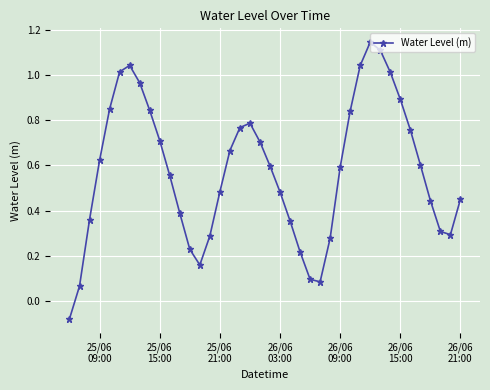

True or false: there are more than 0 points higher than both neighbors.

True